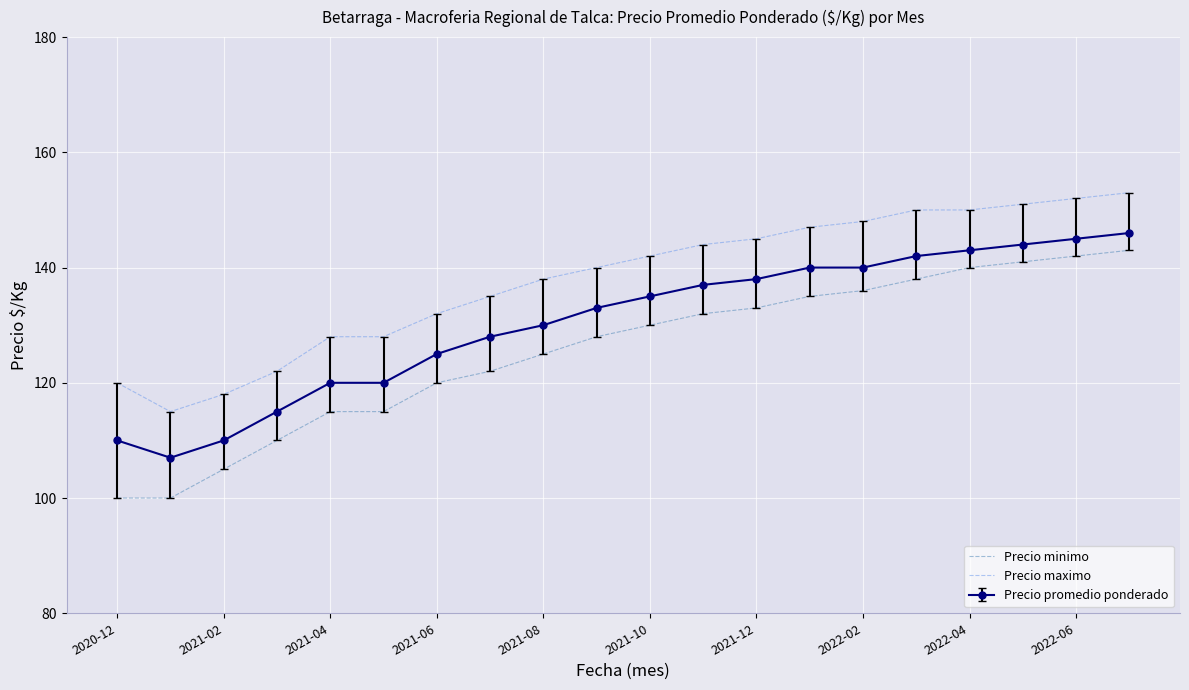

What is the smallest value displayed?

100